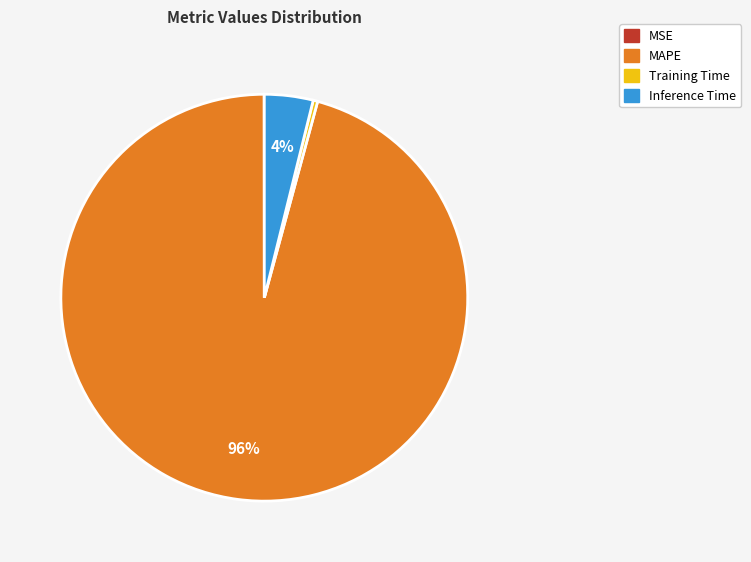

Which has a higher value, Training Time or Inference Time?

Inference Time